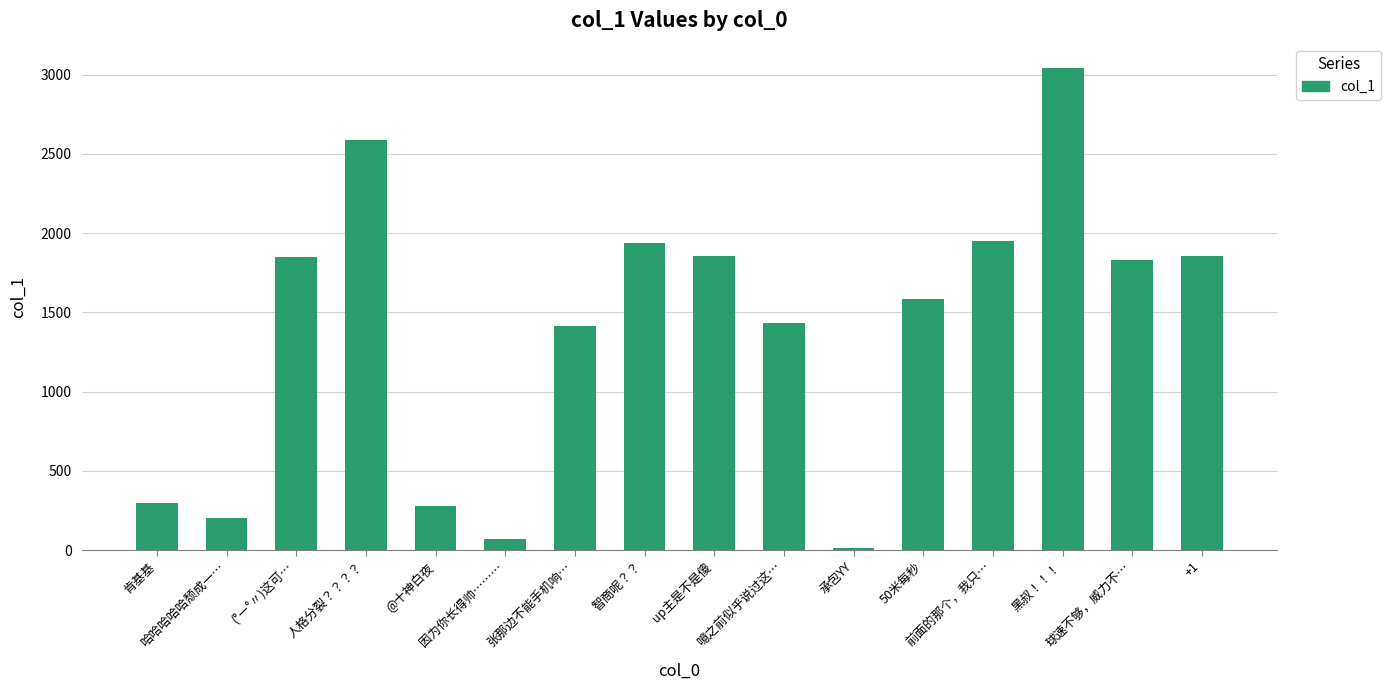

True or false: the data shows 1416.0 at 张那边不能手机响….

True